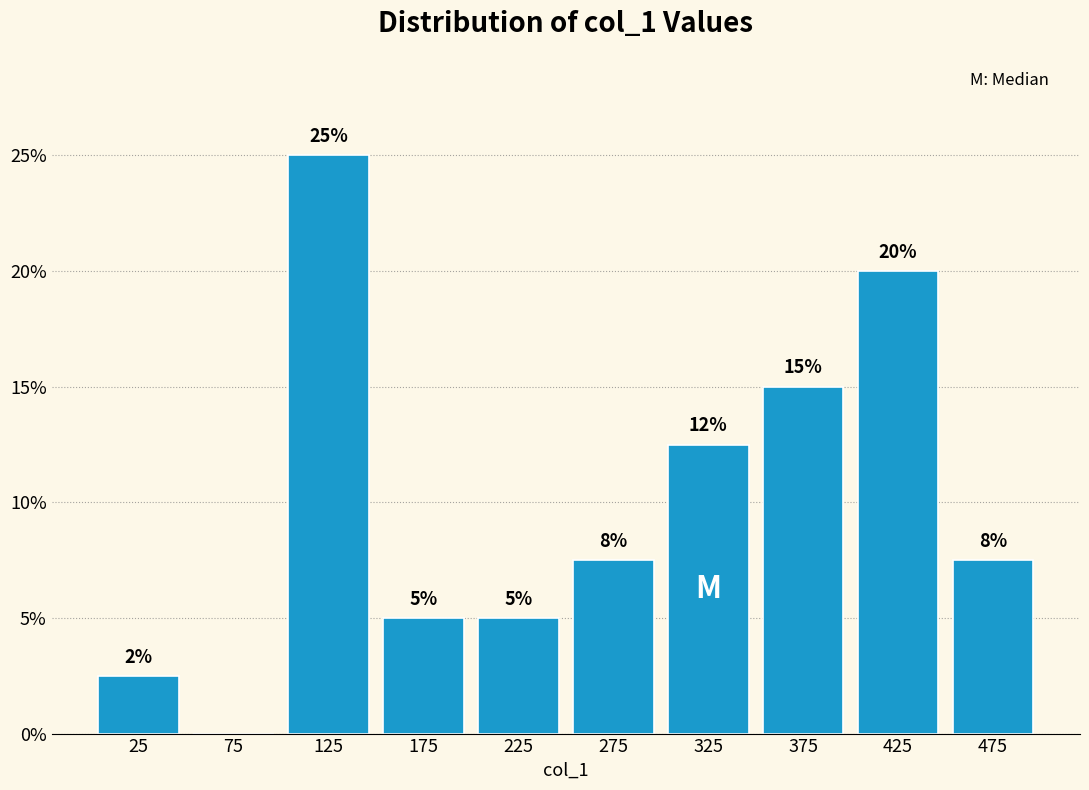

Over which range of the x-axis is the bar tallest?

100 to 150